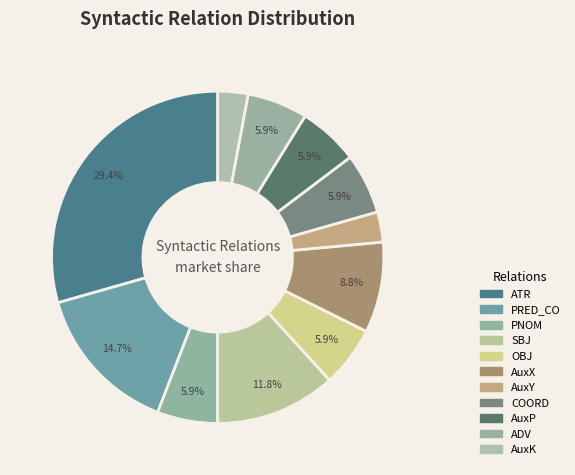

To the nearest percent, what is the difference between the PRED_CO and ADV slice percentages?

9%